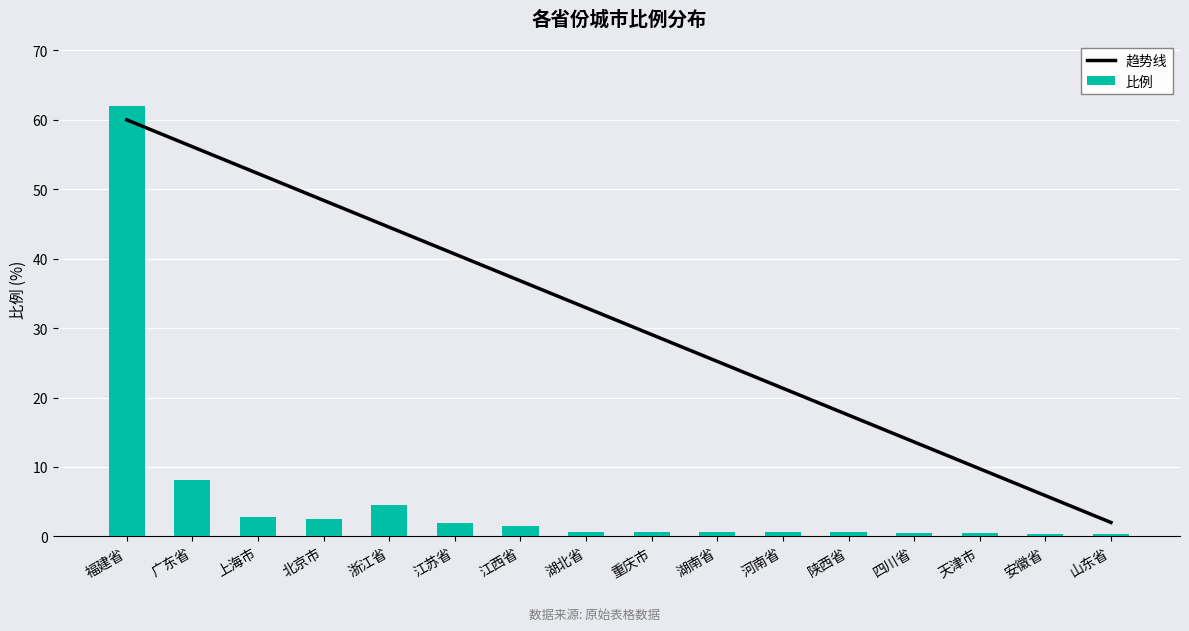

Which label corresponds to the smallest value in the chart?

安徽省